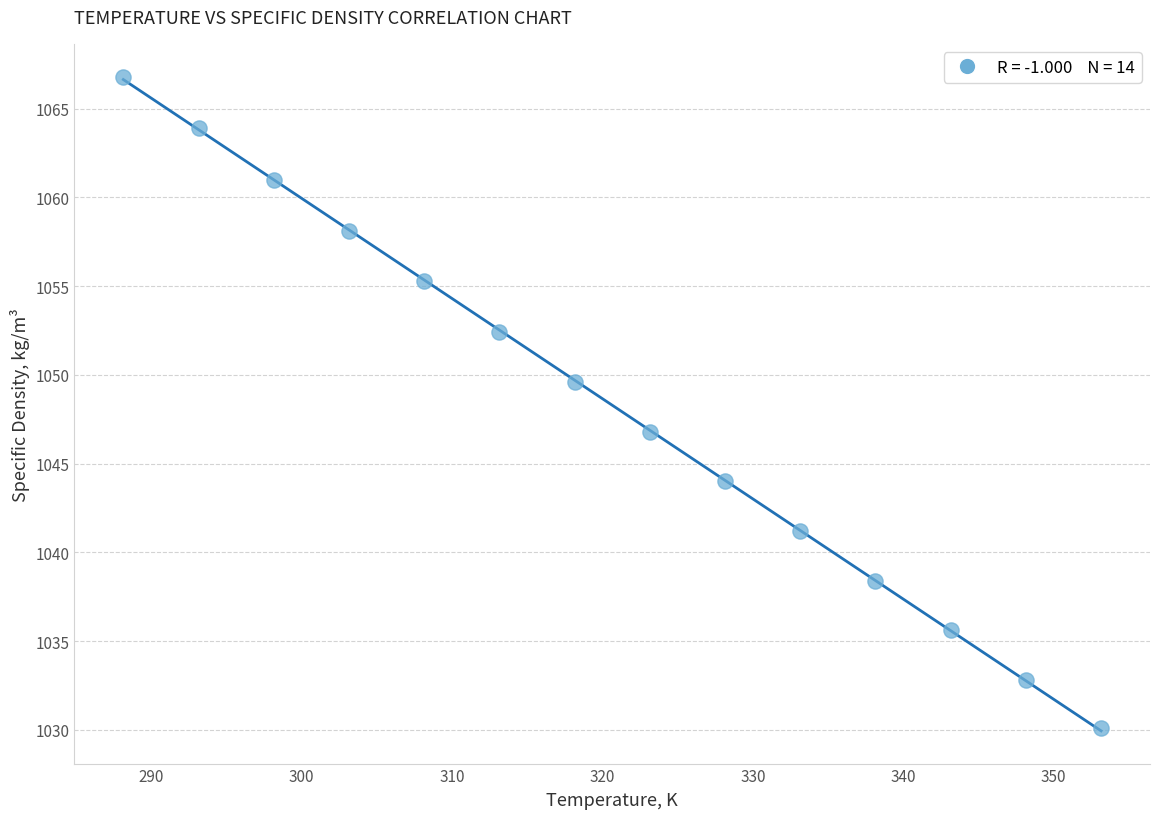

What is the range of Y values (max minus min)?

36.7